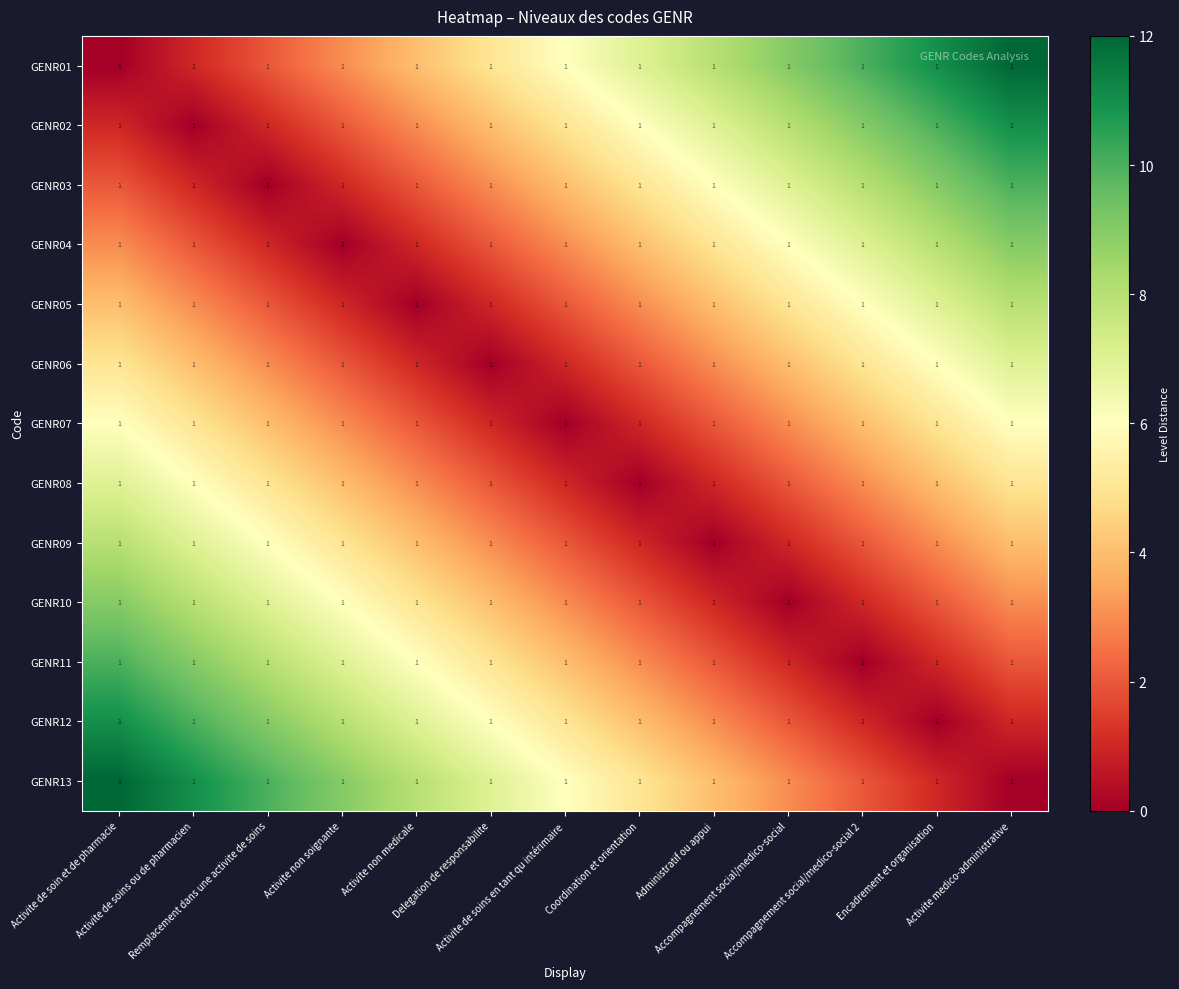

Rank the series by their maximum value, from highest to lowest.

GENR01, GENR13, GENR02, GENR12, GENR03, GENR11, GENR04, GENR10, GENR05, GENR09, GENR06, GENR08, GENR07